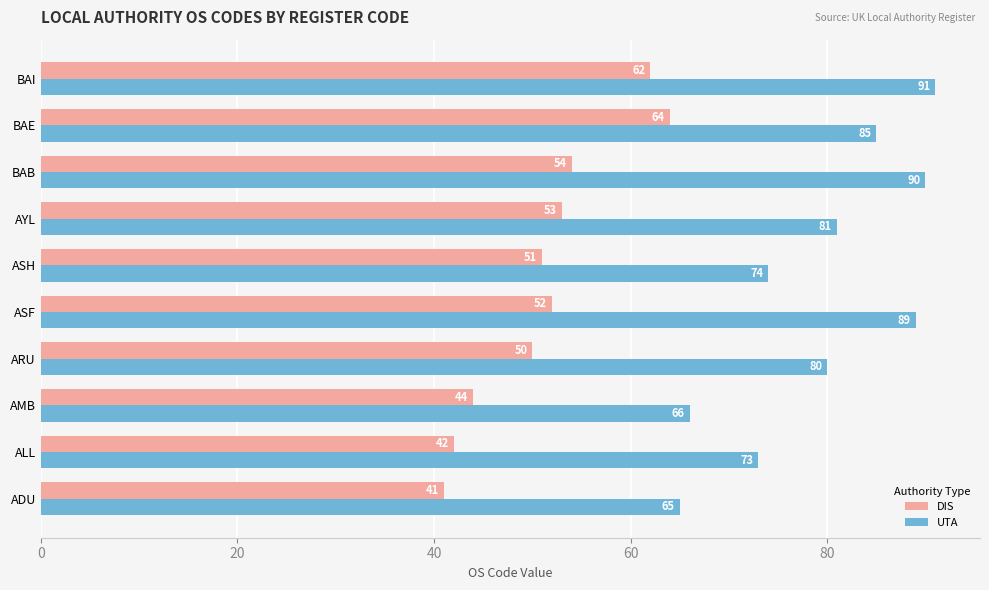

Which series has the widest spread of values?

UTA